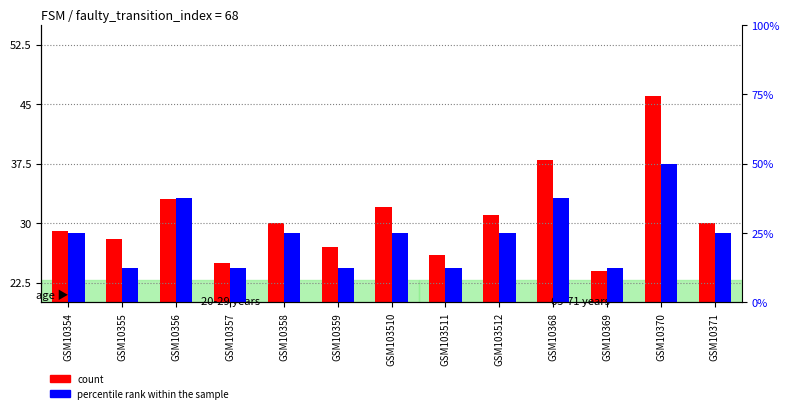

At which category does the chart reach its minimum across all series?

GSM10355